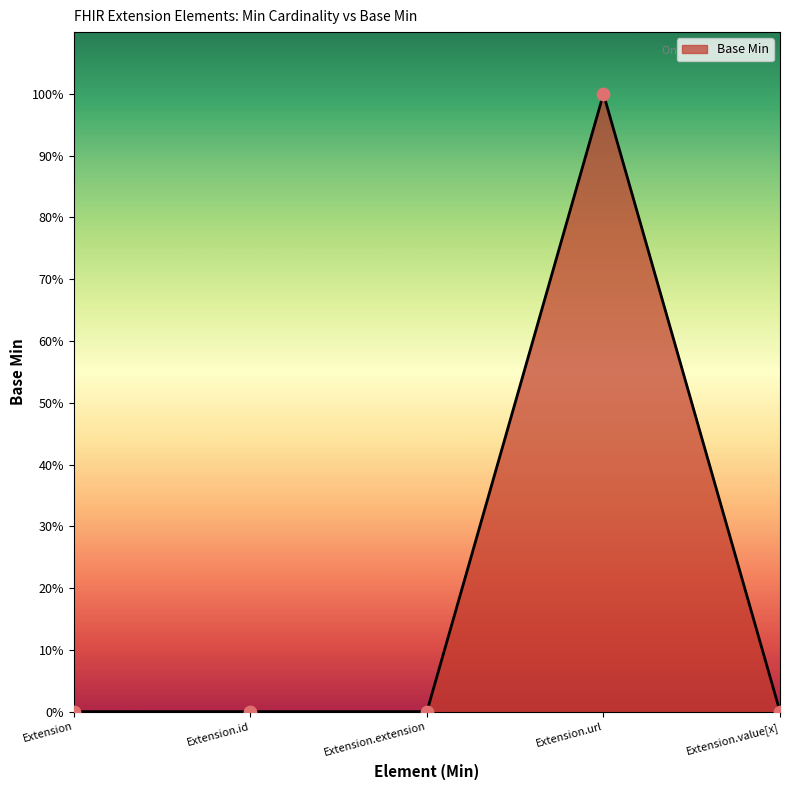

Which has a higher value, Extension.url or Extension?

Extension.url